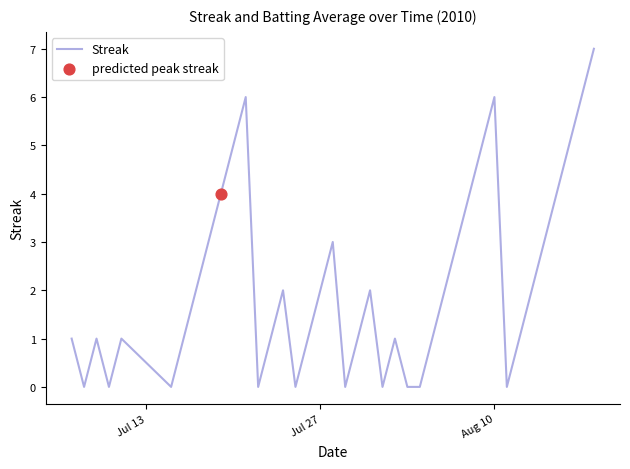

What is the difference between the maximum and minimum values?

7